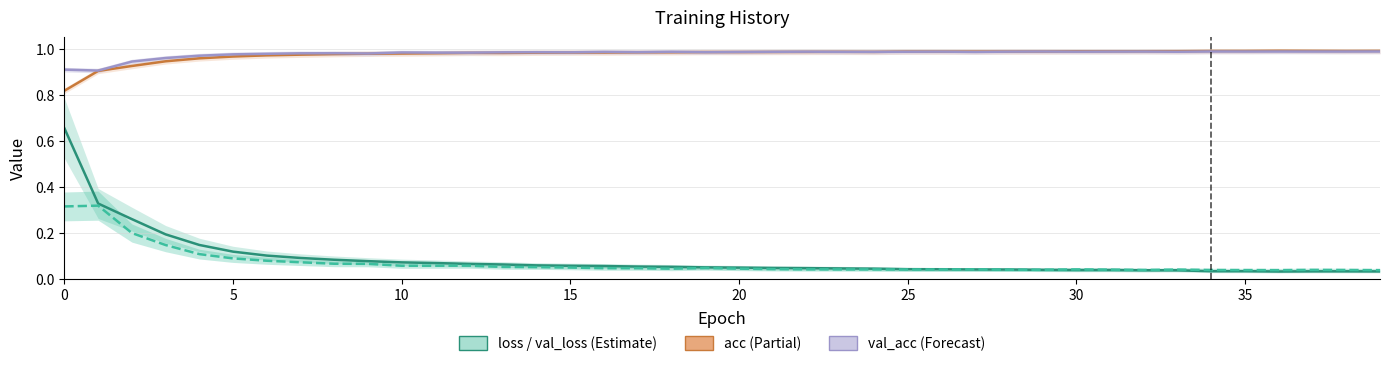

At how many categories does at least one series exceed 0?

40